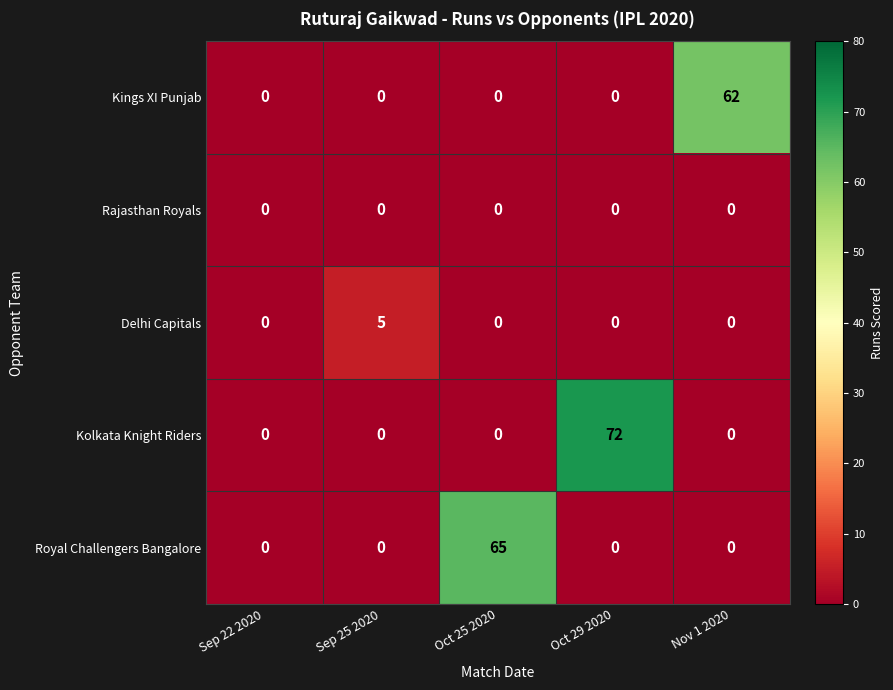

What is the maximum value shown in the chart?

72